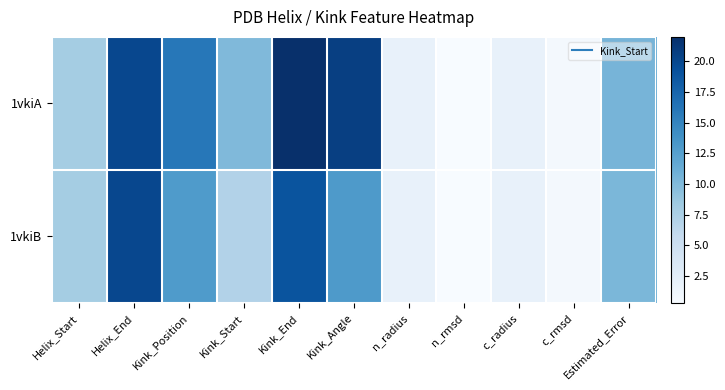

List the series in order of their overall mean, highest first.

1vkiA, 1vkiB